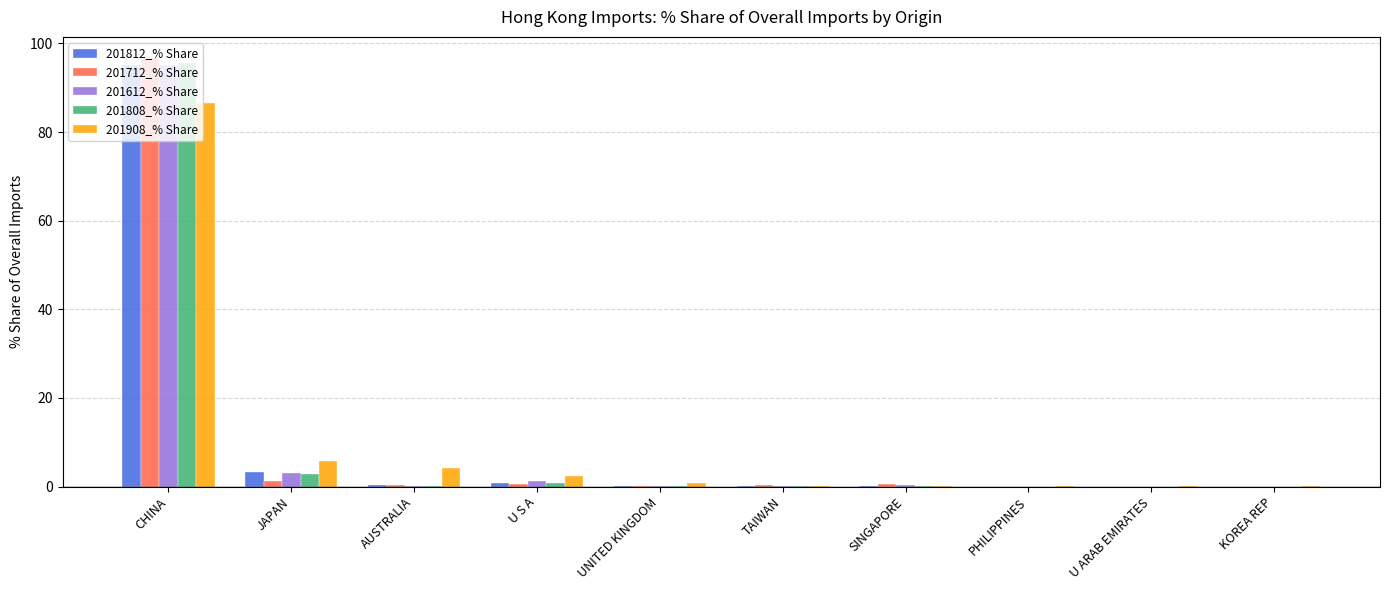

What is the approximate value of 201808_% Share at U S A?

0.7